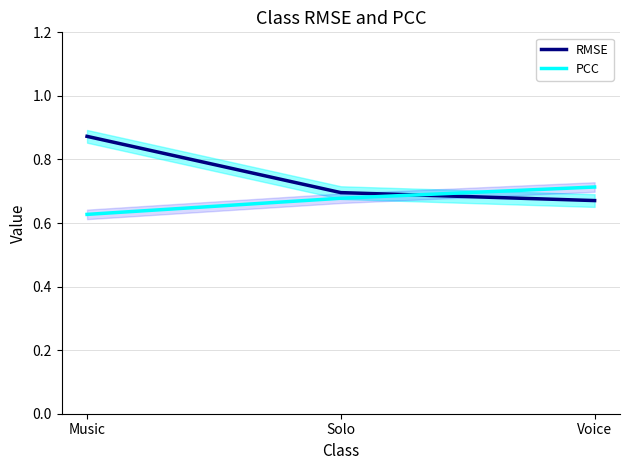

What position from the right is Solo?

2